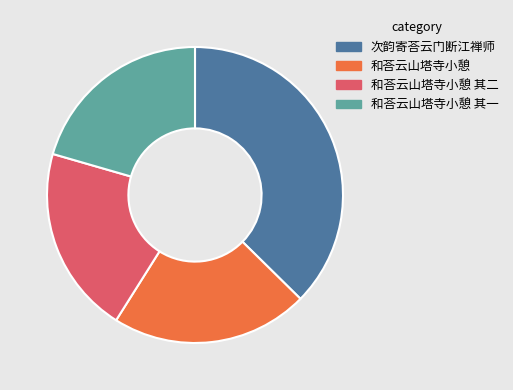

Which category has the biggest portion of the pie?

次韵寄荅云门断江禅师